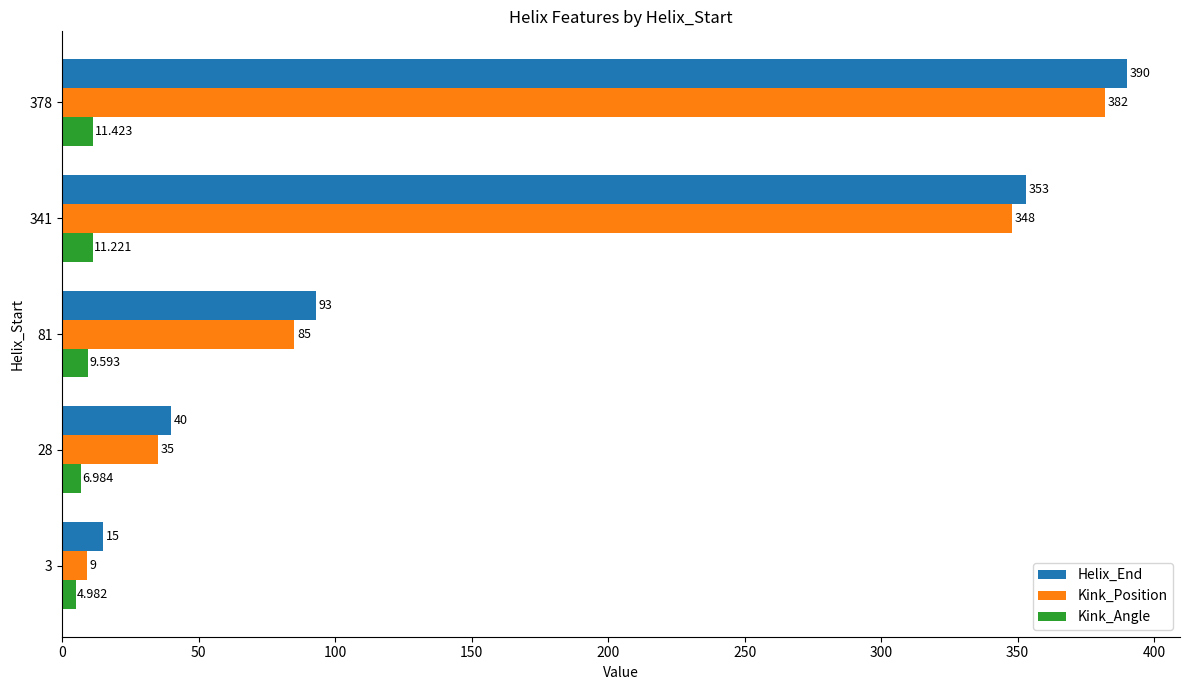

At which category is the sum across all series the highest?

378